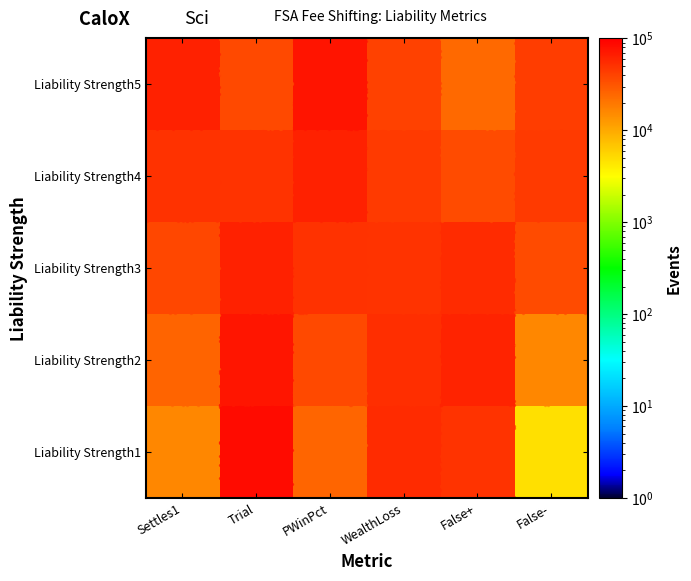

How many data points in Liability Strength4 are above 49261?

3